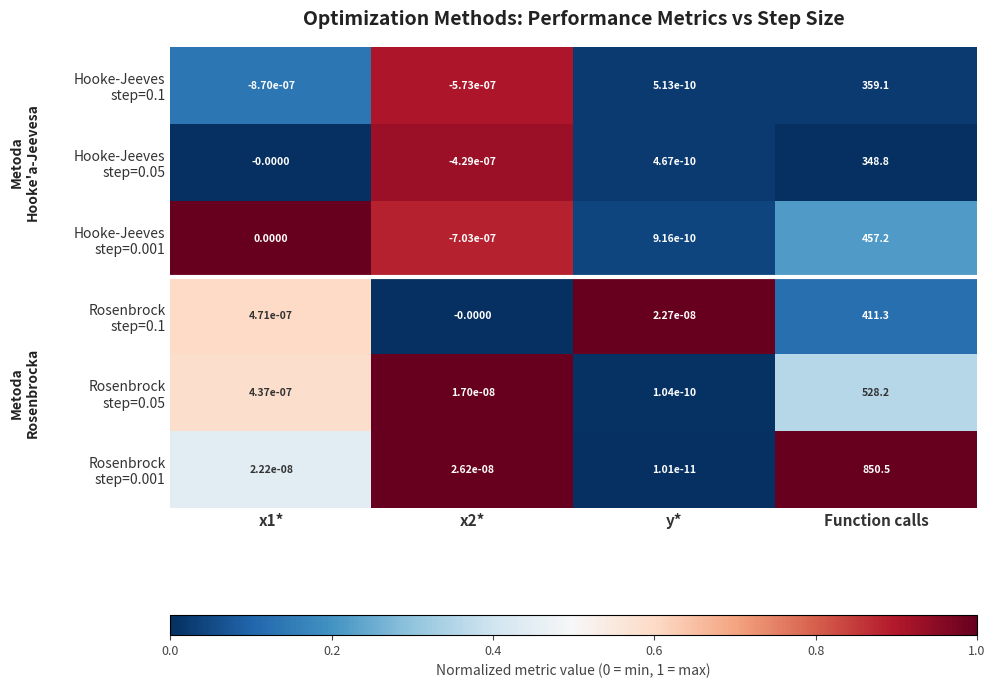

List the series in order of their peak value, lowest first.

Hooke-Jeeves step=0.1, Hooke-Jeeves step=0.05, Rosenbrock step=0.05, Hooke-Jeeves step=0.001, Rosenbrock step=0.1, Rosenbrock step=0.001